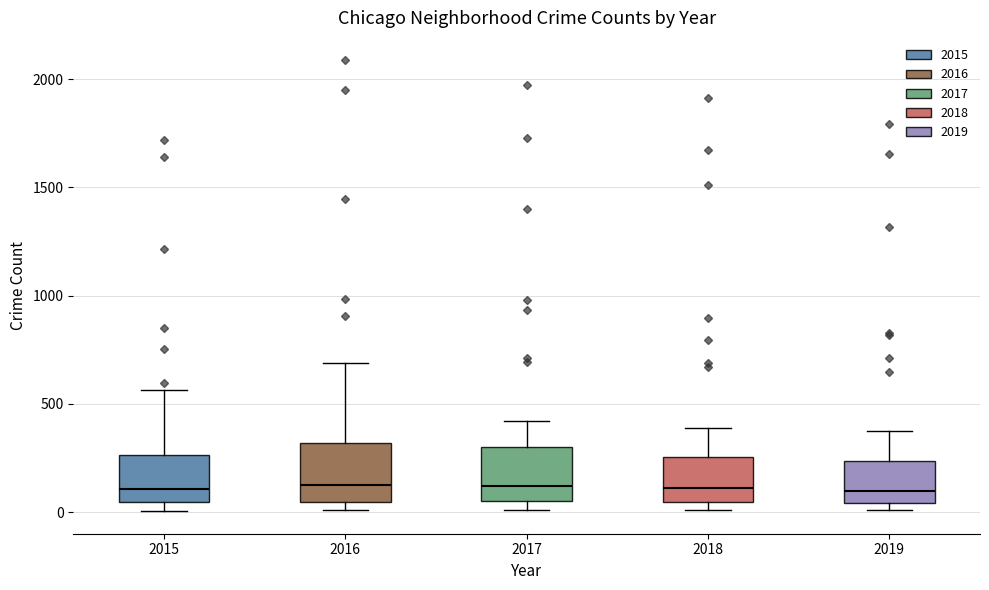

Where does the upper whisker of the box at x = 2015 end on the y-axis? The values are not printed on the chart, so give them approximately, as read against the axis.

550